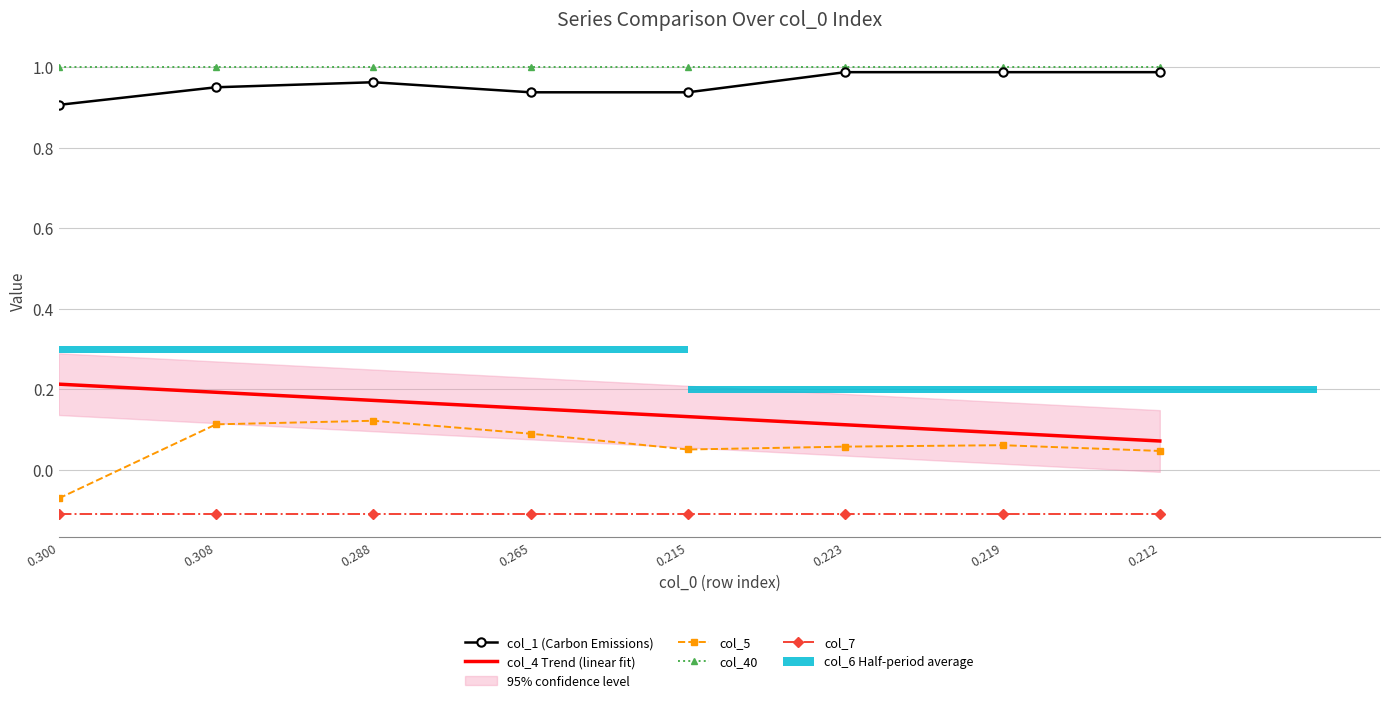

How many values in col_5 are below zero?

1